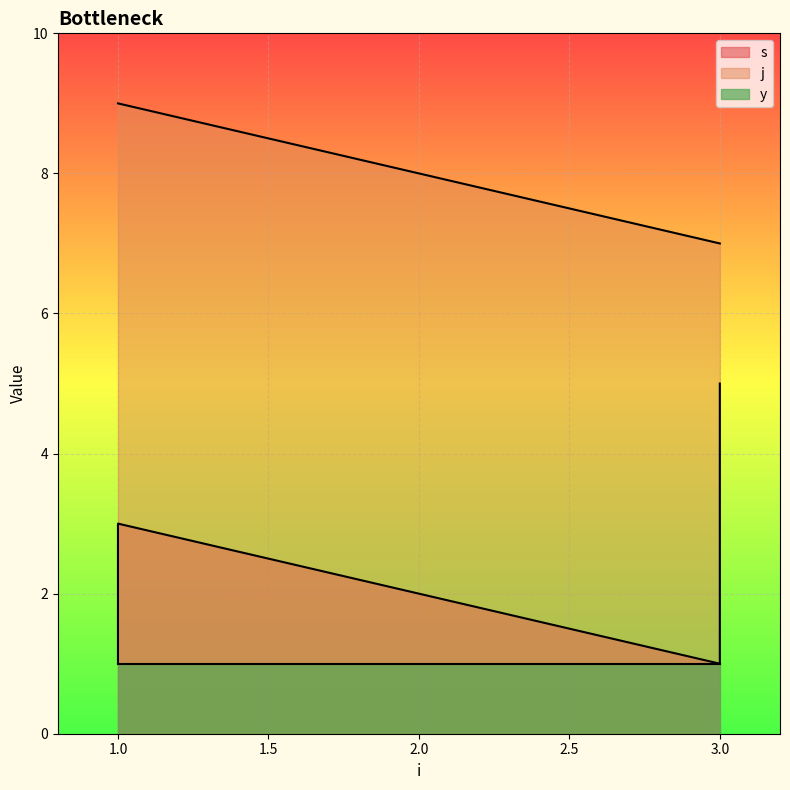

What is the value of the s point at the 3rd from the left?

1